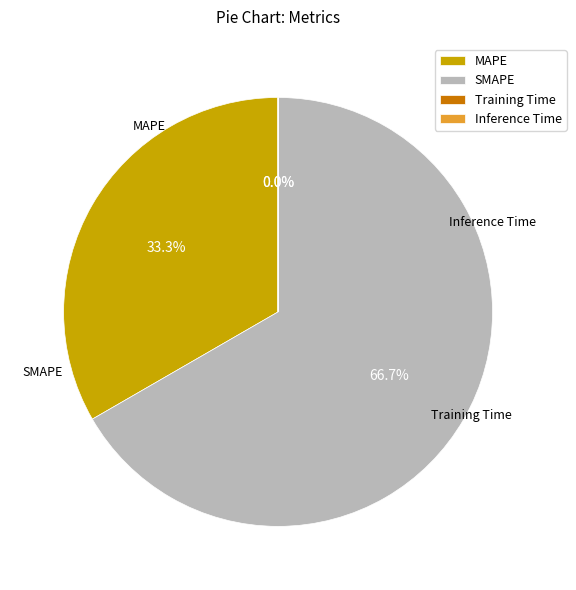

Approximately how many times larger is the value at MAPE compared to SMAPE?

0.5